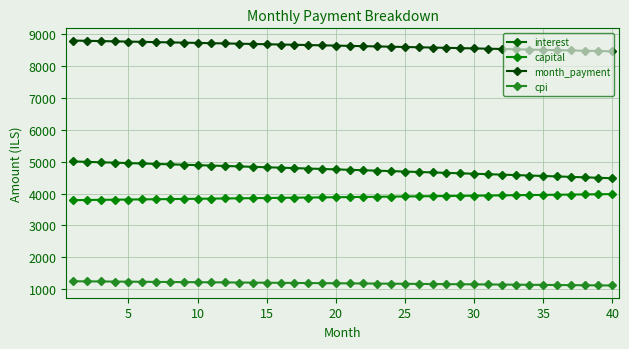

At how many categories does at least one series exceed 5348?

40